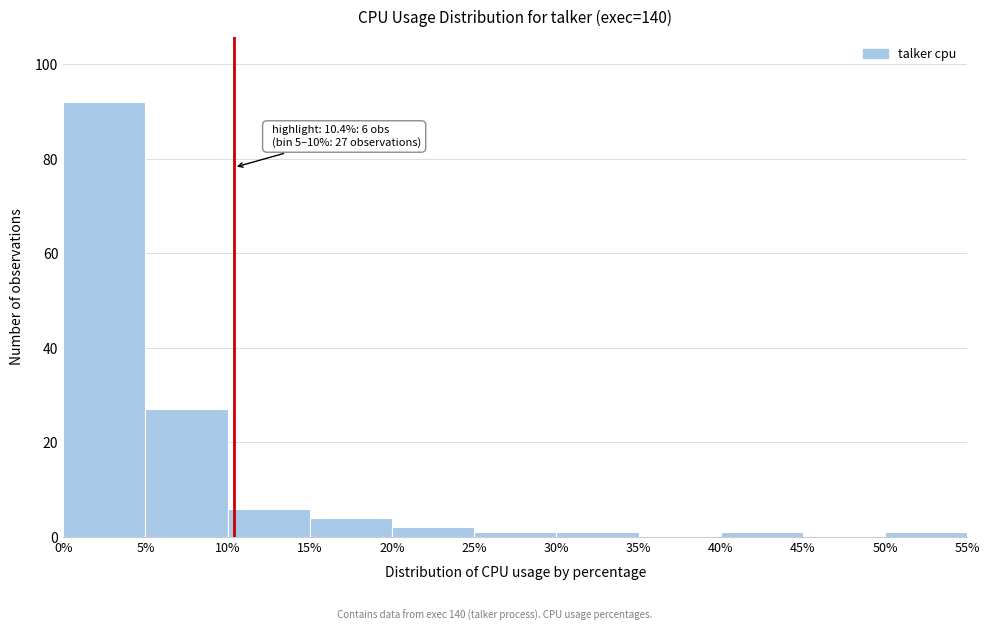

Which range on the x-axis has the tallest bar?

0% to 5%